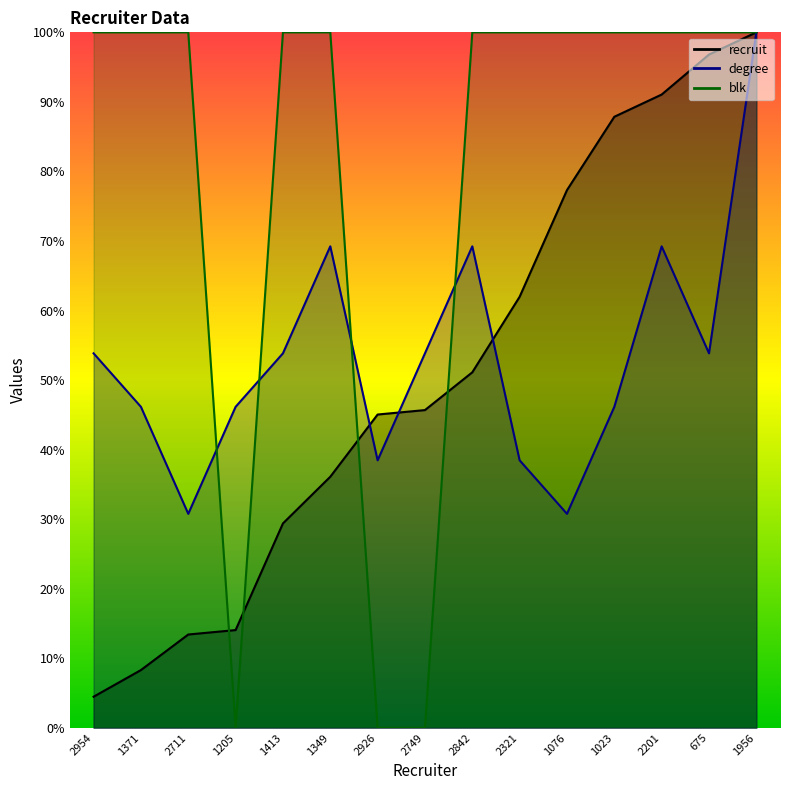

Is the value of recruit at 2201 greater than the value of blk at 2201?

No